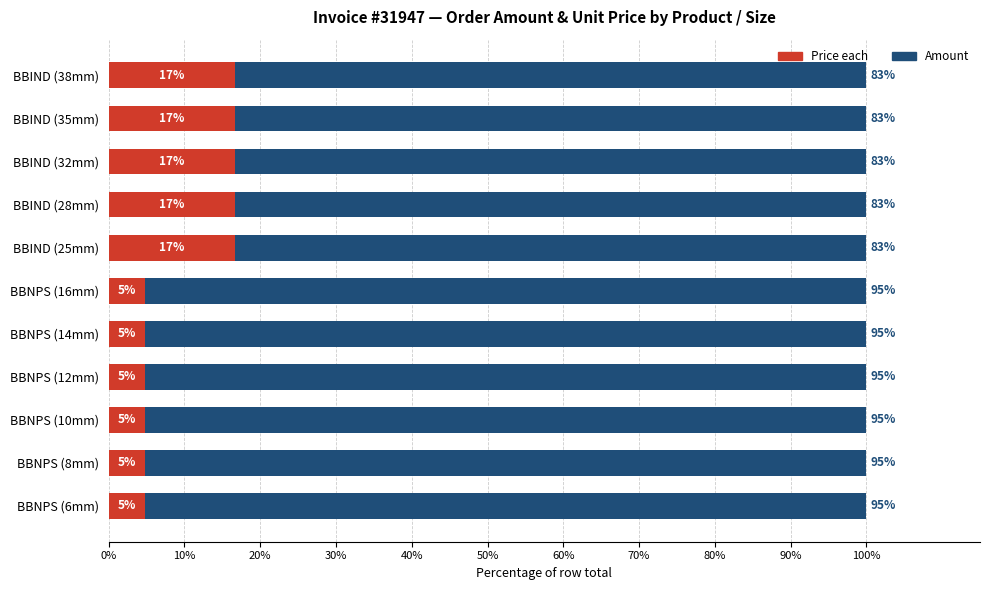

True or false: Price each has a value of 8.3 at BBNPS (16mm).

False